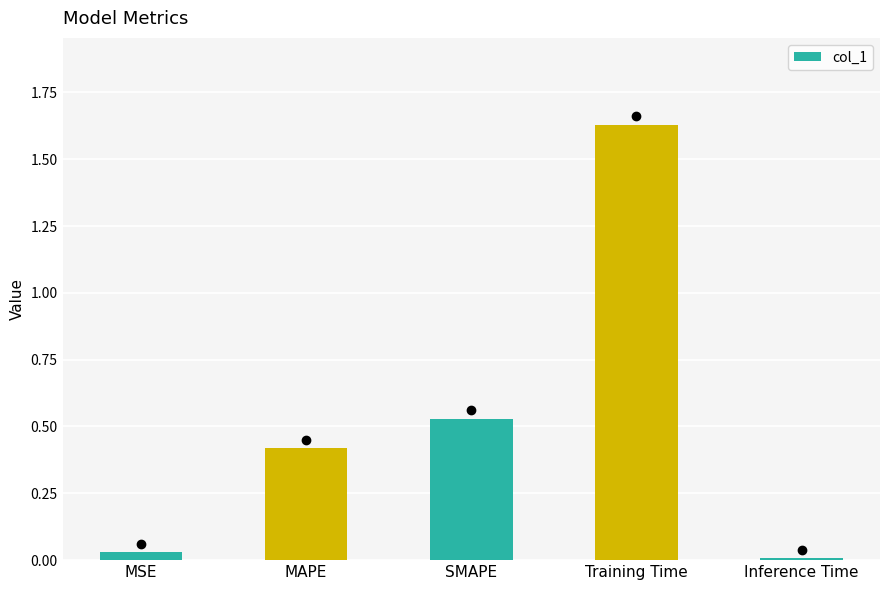

List the labels in order of value, largest first.

Training Time, SMAPE, MAPE, MSE, Inference Time